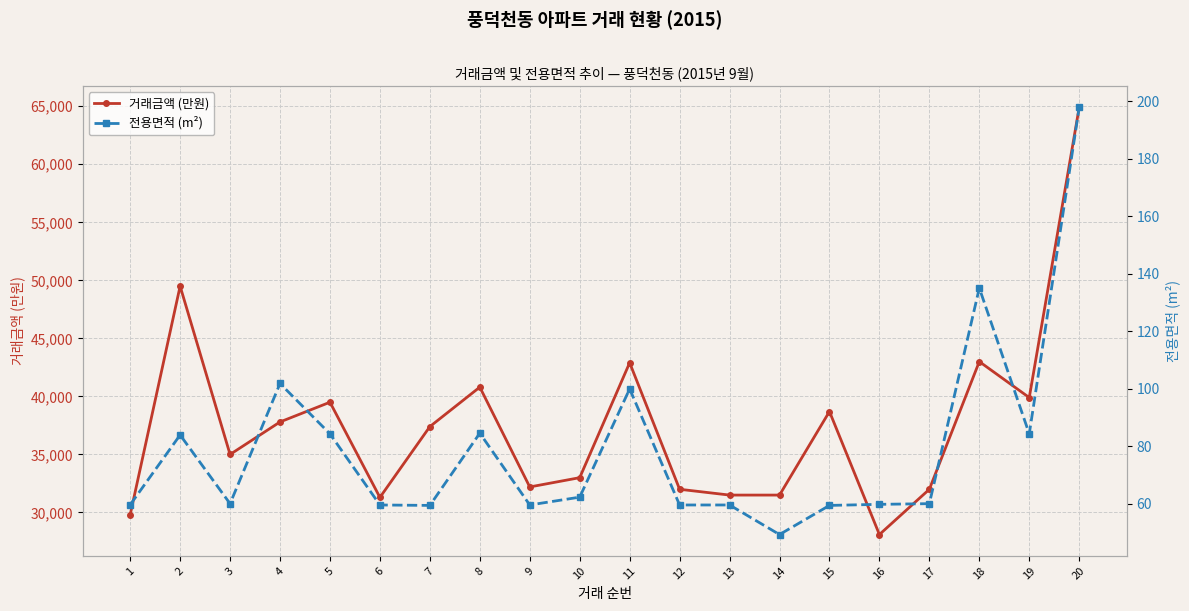

Reading right to left, extract all data points from this chart.

거래금액 (만원): 64900.0	39900.0	43000.0	32000.0	28100.0	38700.0	31500.0	31500.0	32000.0	42900.0	33000.0	32200.0	40800.0	37400.0	31300.0	39500.0	37800.0	35000.0	49500.0	29800.0
전용면적 (m²): 197.8	84.3	135.0	60.0	59.8	59.4	49.3	59.5	59.5	99.9	62.3	59.5	84.5	59.4	59.5	84.3	101.8	60.0	83.9	59.6